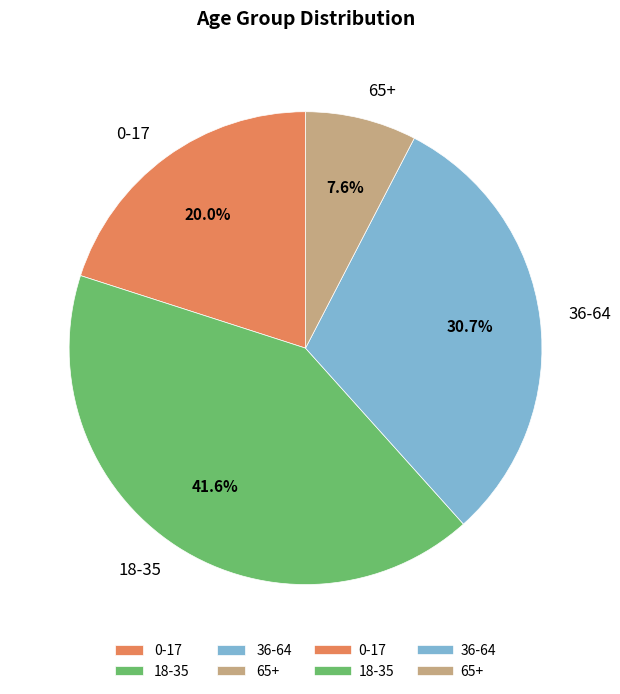

How much of the chart is everything except 36-64?

69.3%